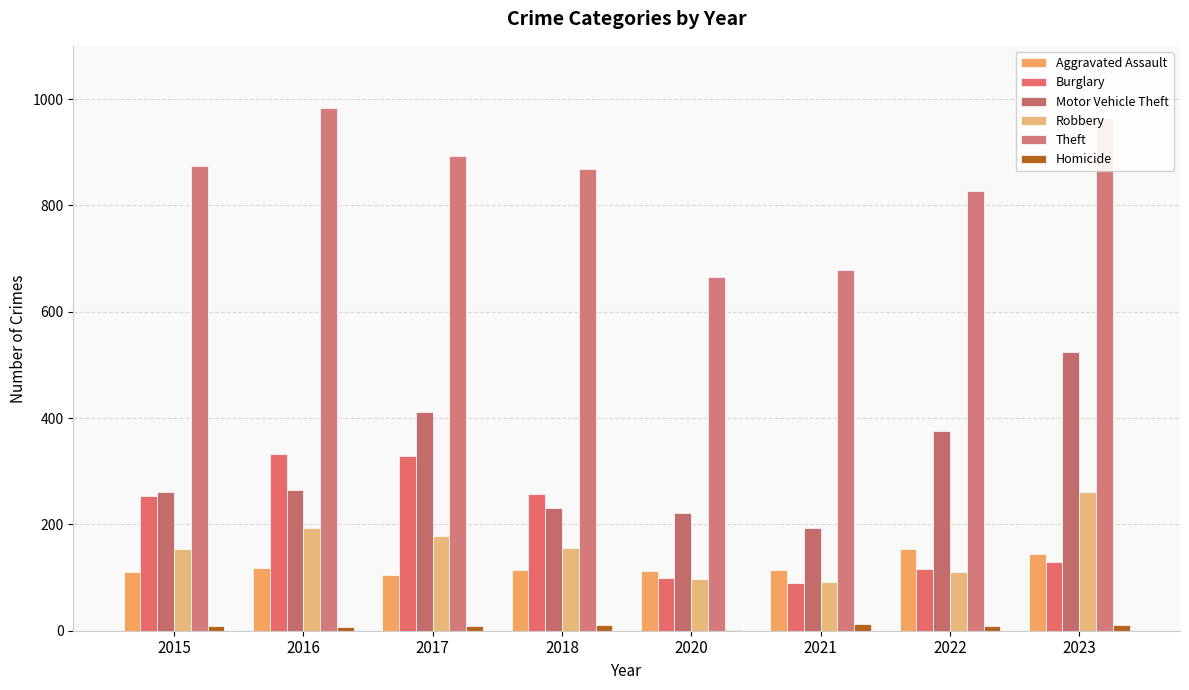

Which series has the largest total across all categories?

Theft